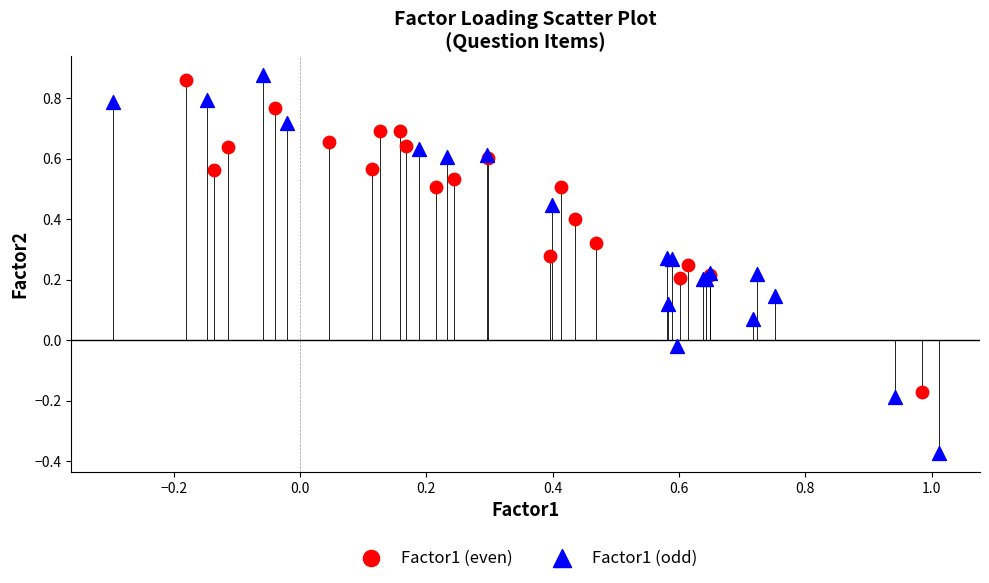

Which series has the largest Y range (max minus min)?

Factor1 (odd)